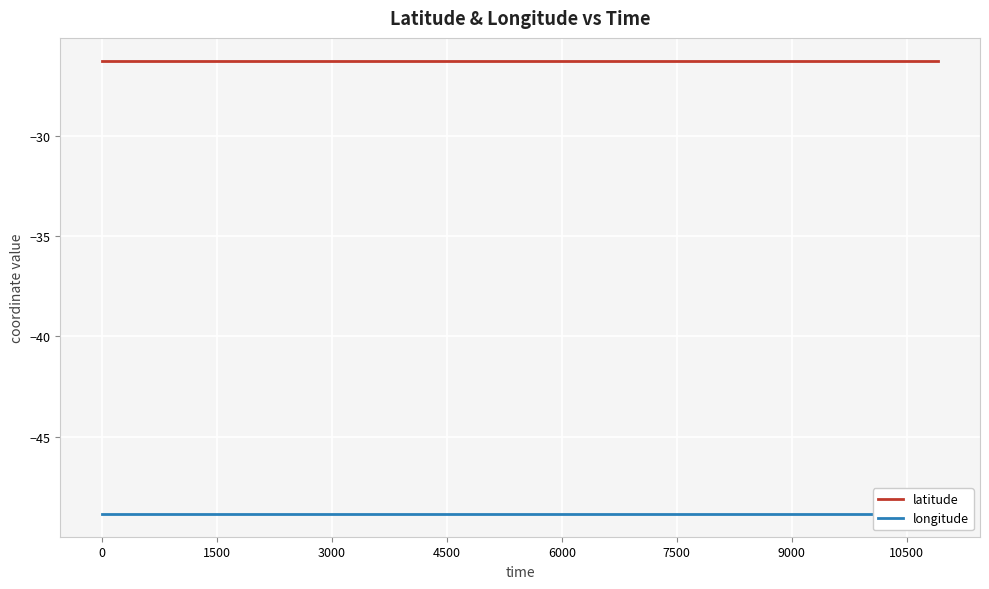

True or false: longitude and latitude cross at least once.

False